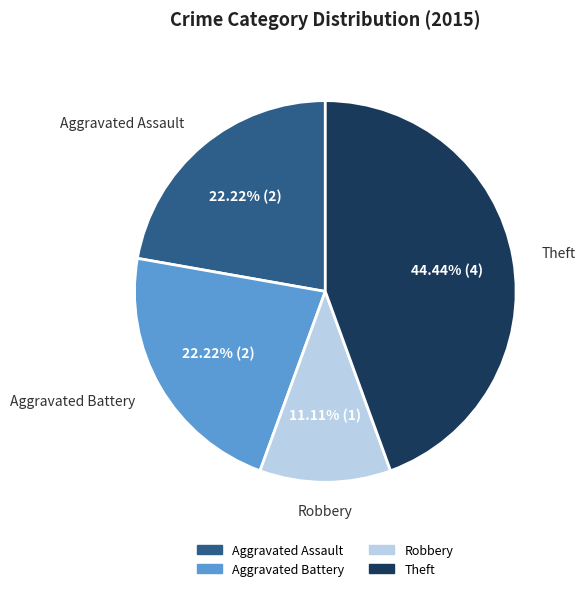

The Robbery slice represents 17% of the pie. True or false?

False